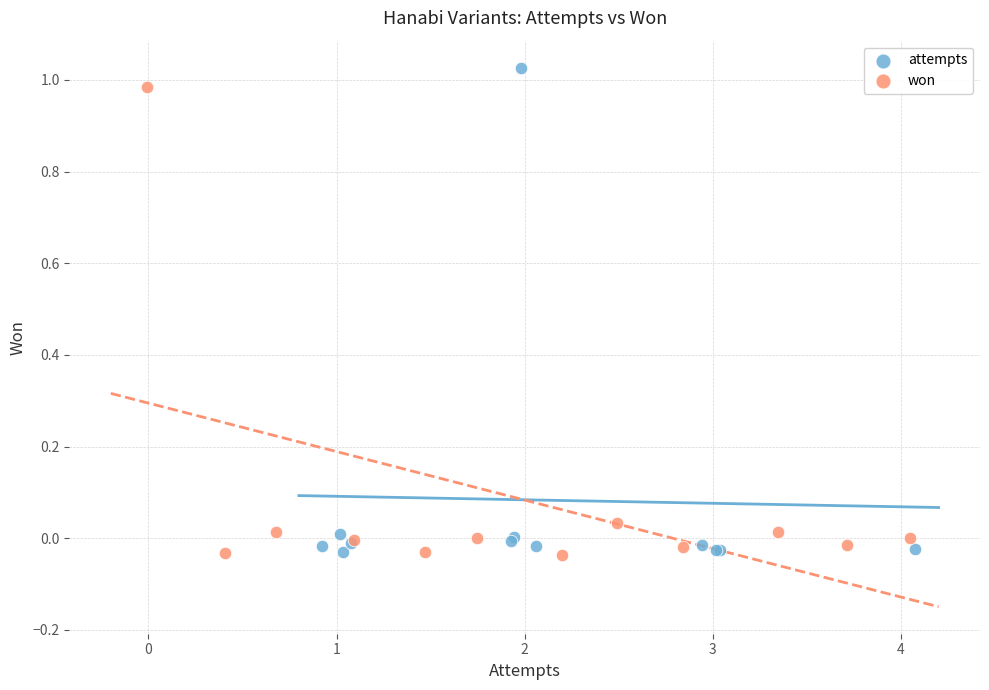

What are all the series names shown in the legend?

attempts, won